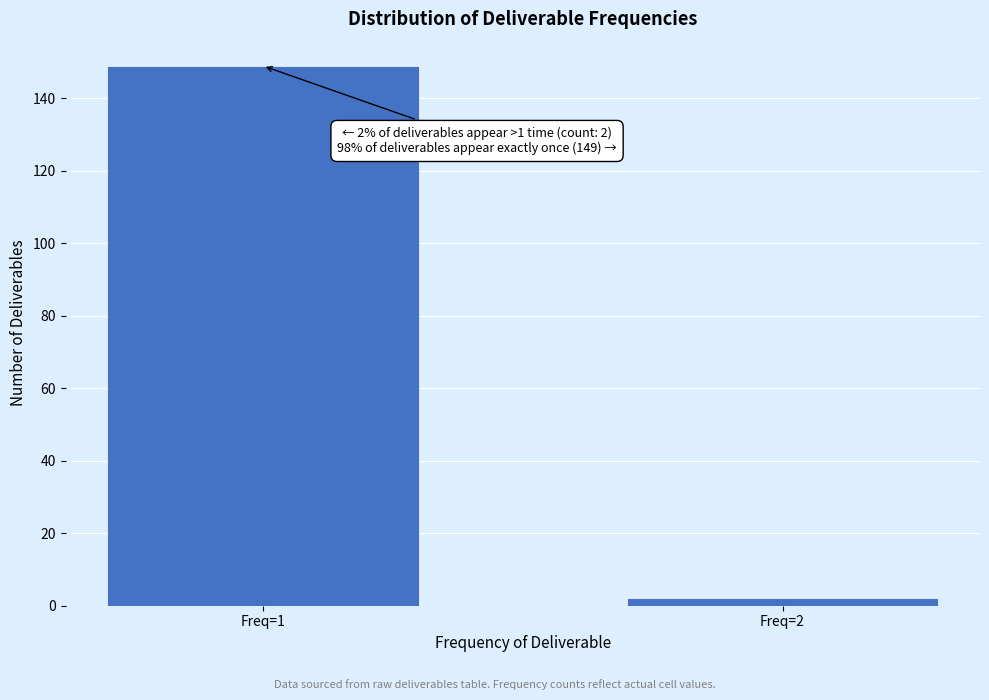

Reading right to left, list all the values displayed in this chart.

Freq=2=2	Freq=1=149